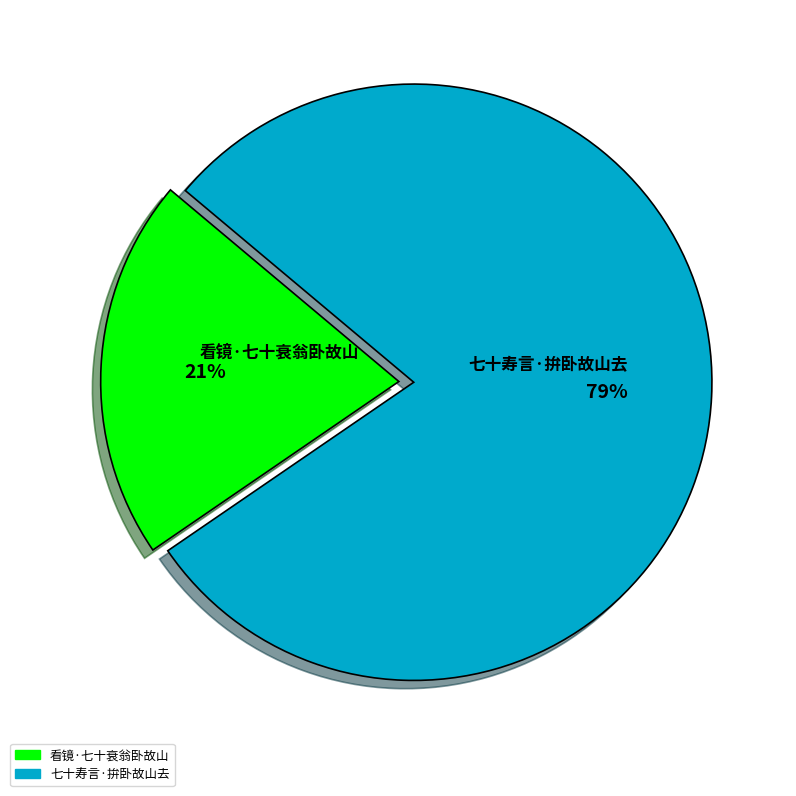

Is there any slice that represents more than half of the pie?

Yes